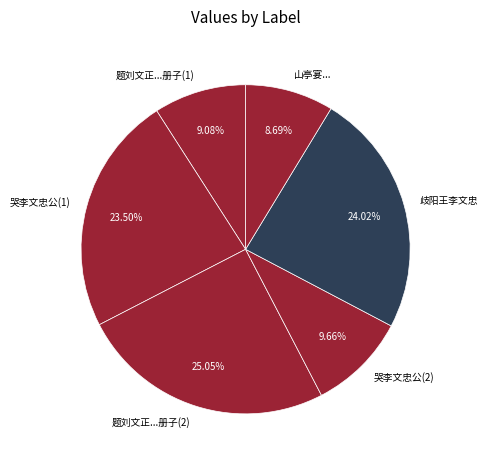

Is the sum of 题刘文正...册子(1) and 题刘文正...册子(2) greater than half?

No